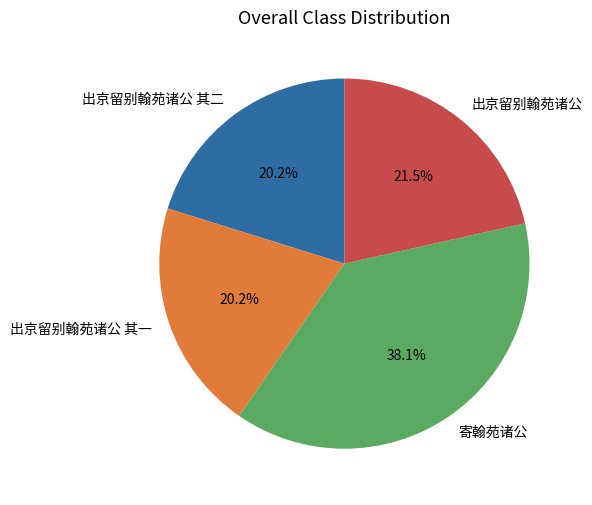

Does 出京留别翰苑诸公 其二 represent more than half of the total?

No